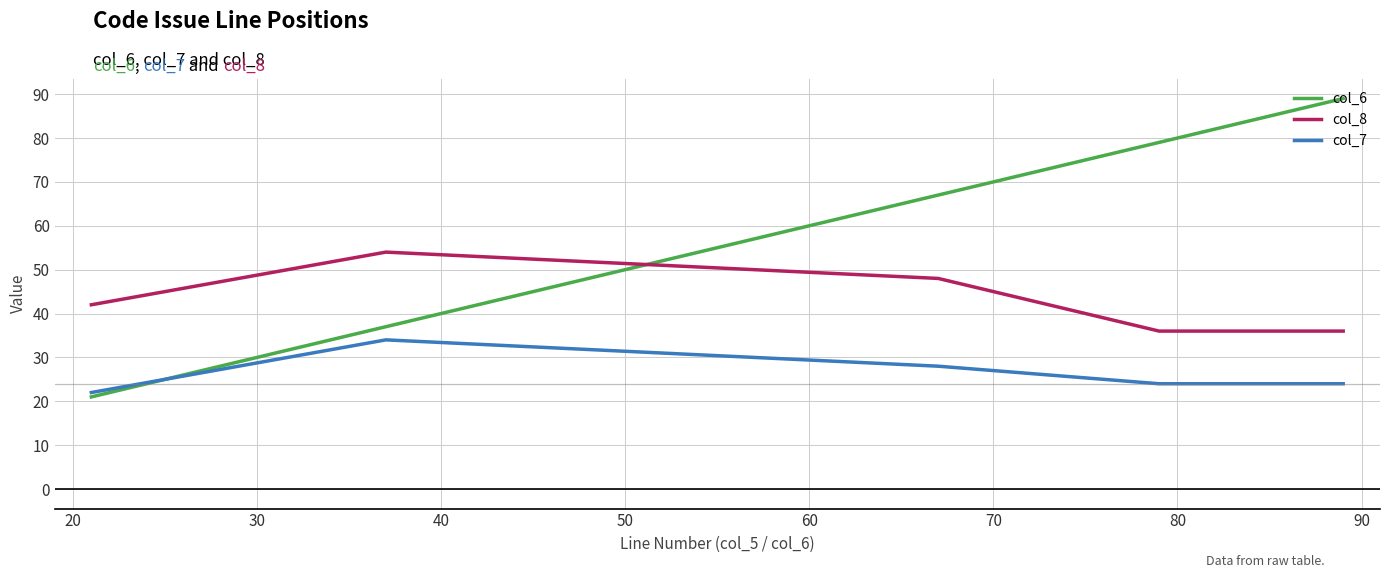

List the series in order of their peak value, lowest first.

col_7, col_8, col_6